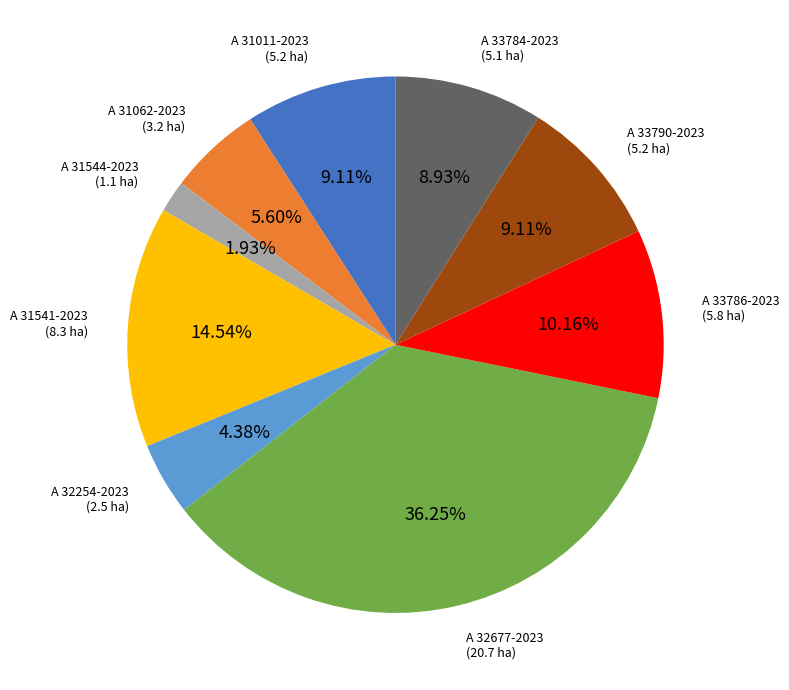

To the nearest percent, what percentage of the pie is A 32677-2023?

36%